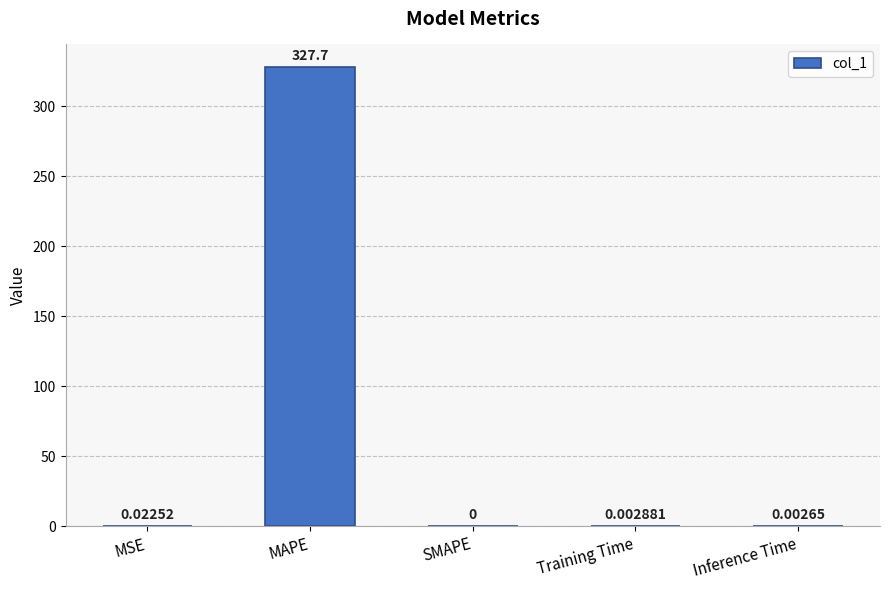

Which label corresponds to the largest value in the chart?

MAPE